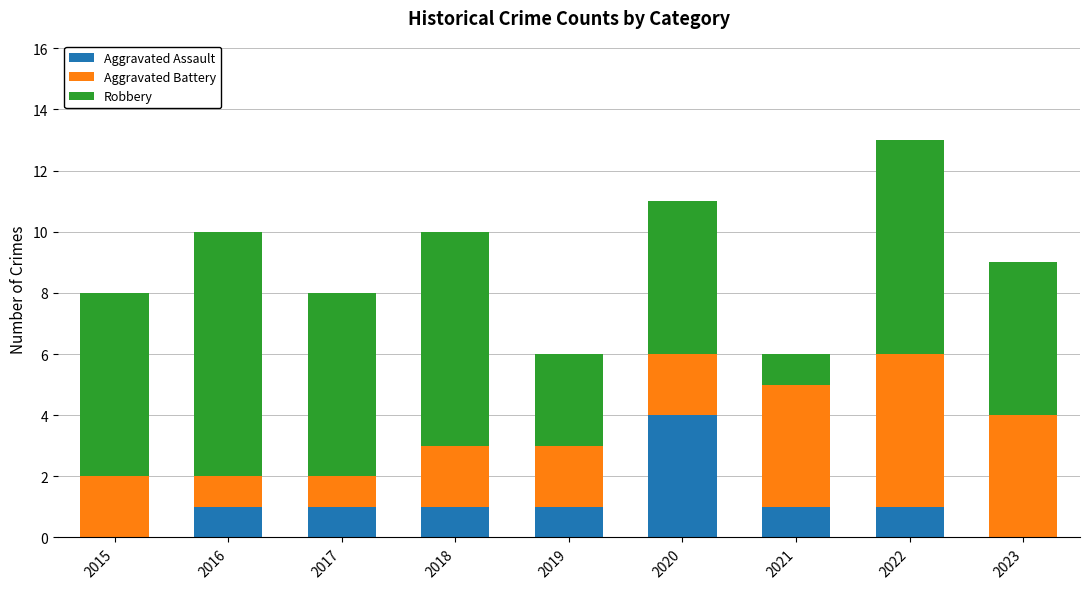

Are the bars grouped side by side (vs. stacked)?

No